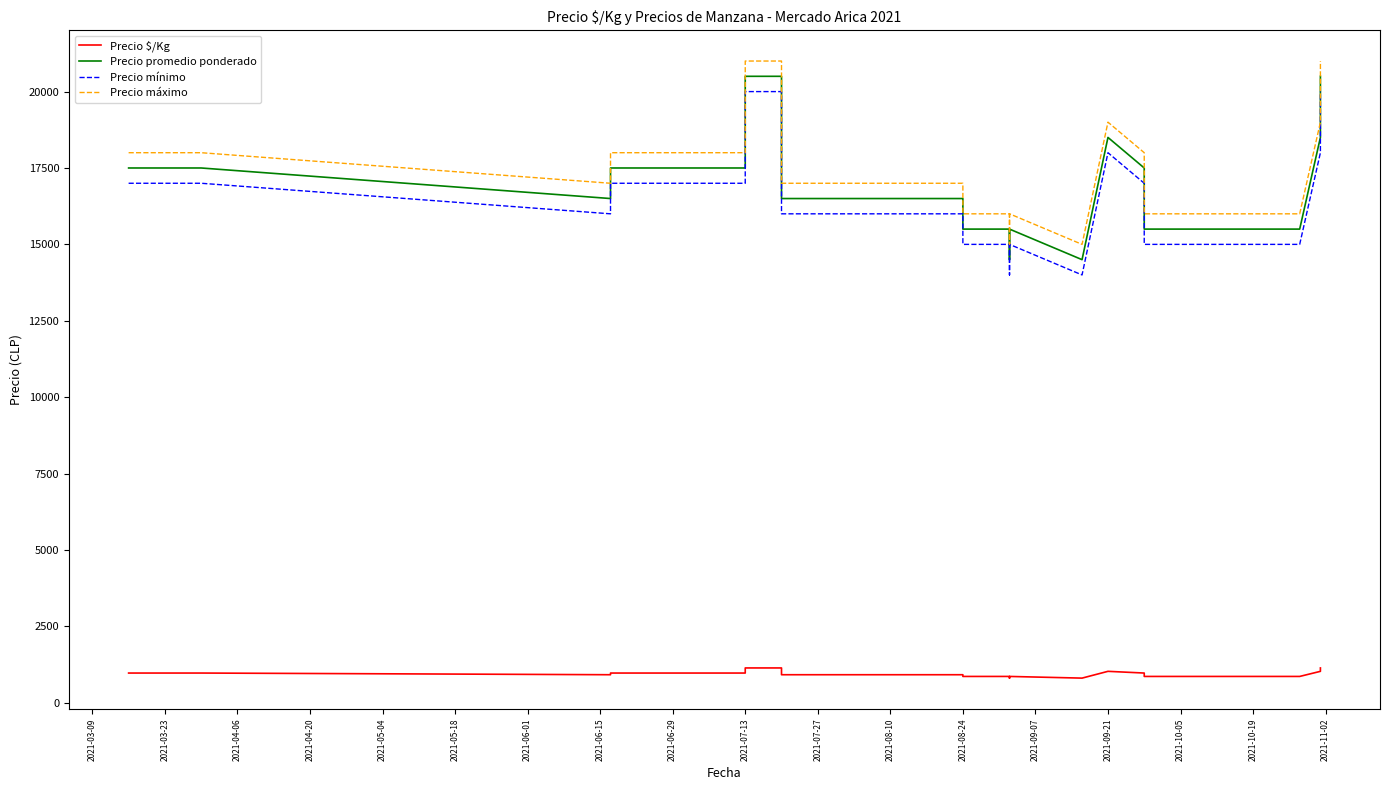

What is the highest value of the Precio mínimo series?

20000